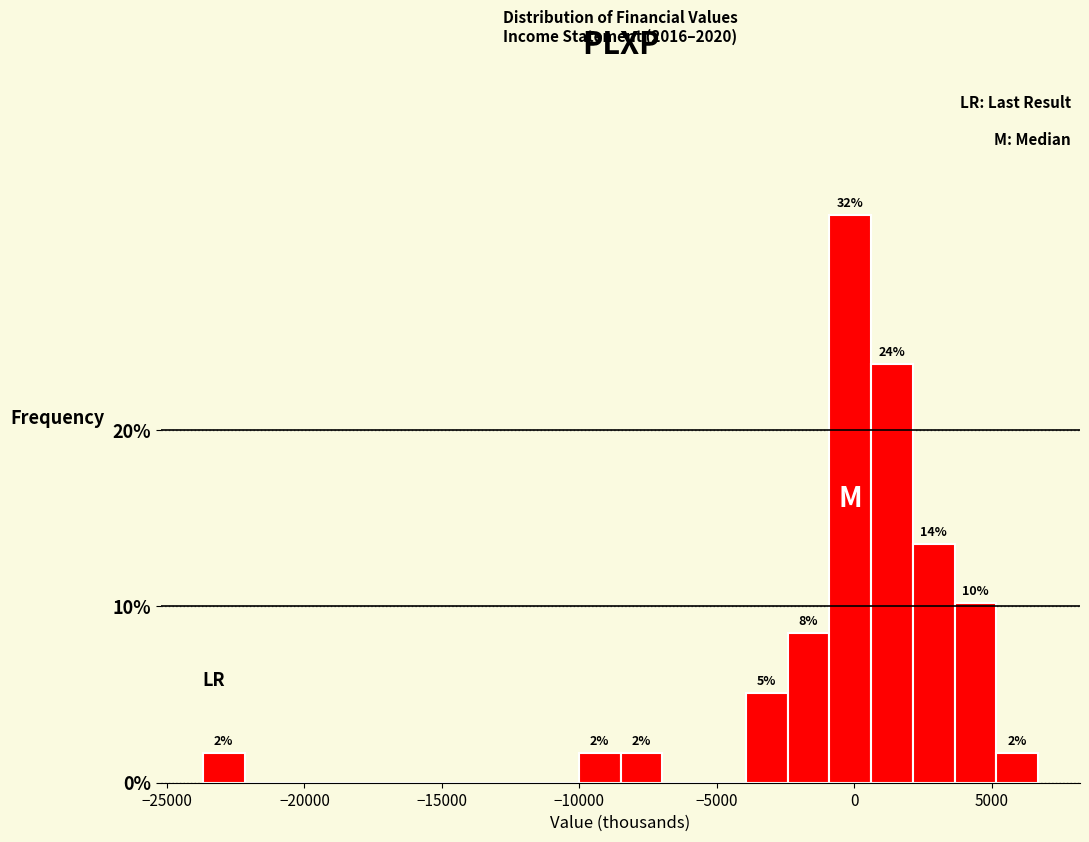

Read against the x-axis, roughly where is the centre of the tallest bar?

0